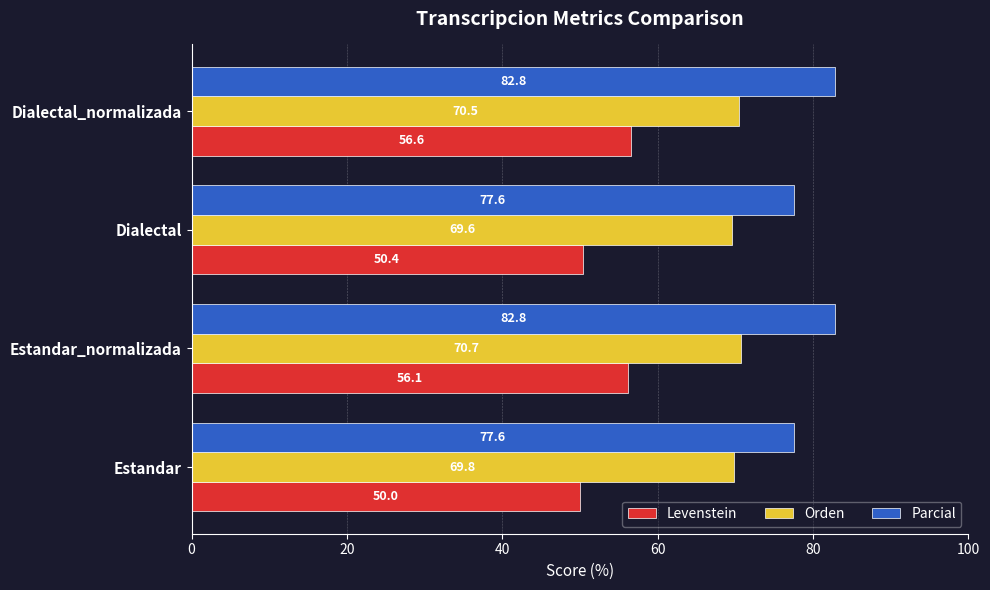

True or false: Orden has a value of 27.8 at Estandar_normalizada.

False